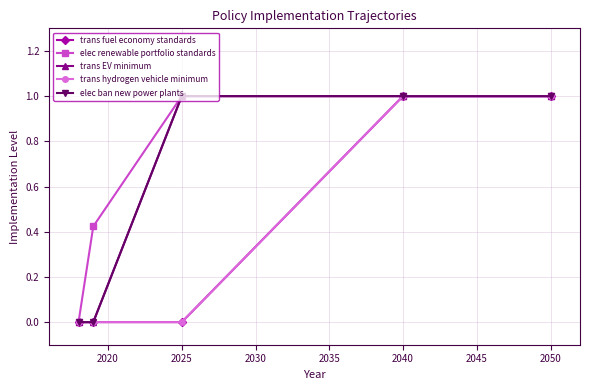

True or false: elec ban new power plants and trans hydrogen vehicle minimum cross at least once.

False